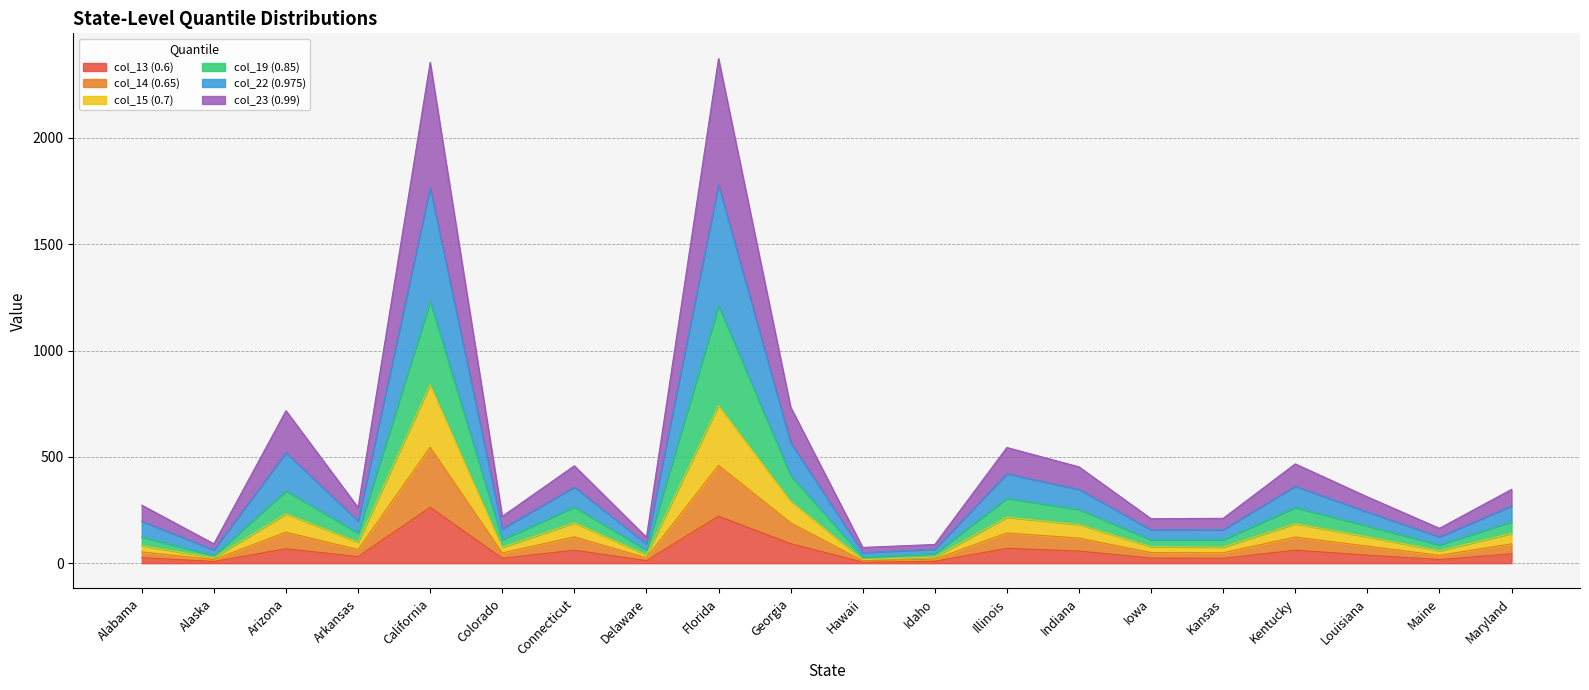

True or false: col_15 (0.7) has a value of 461 at Illinois.

False